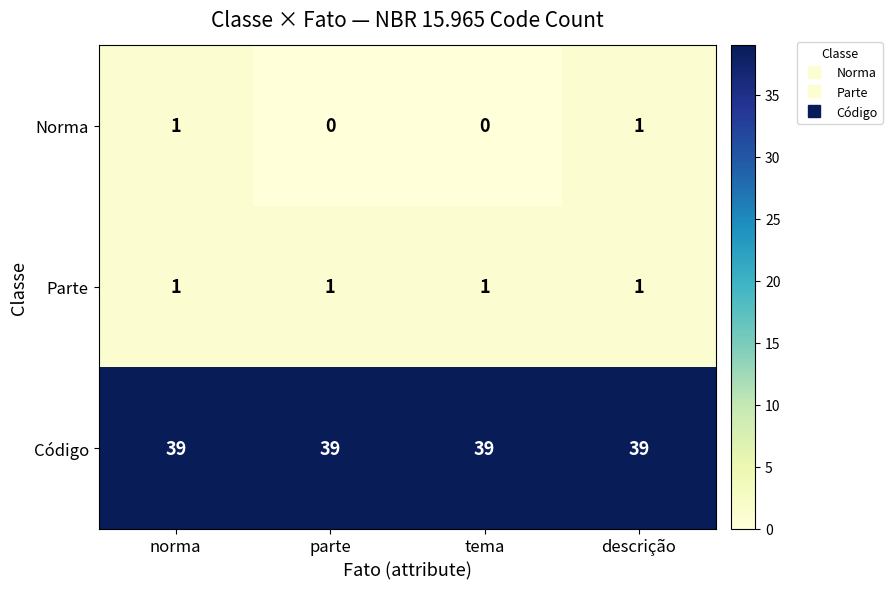

What is the maximum value shown in the chart?

39